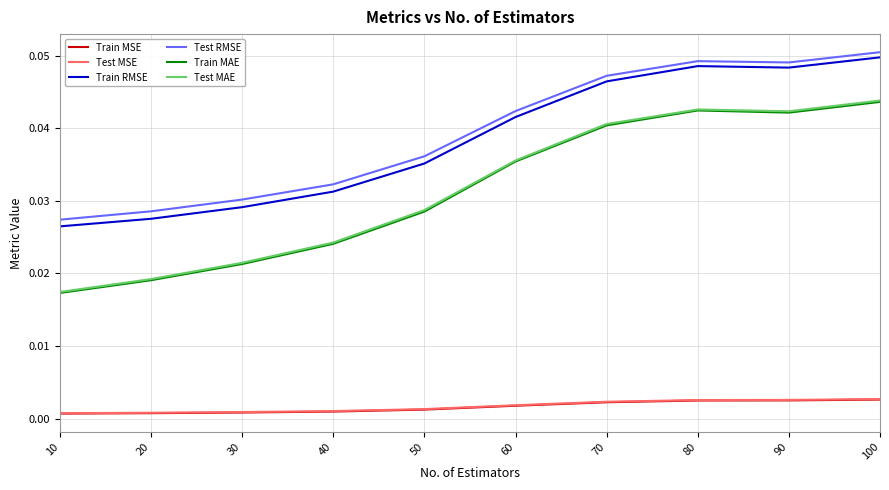

True or false: Test RMSE has more than 2 points higher than both neighbors.

False